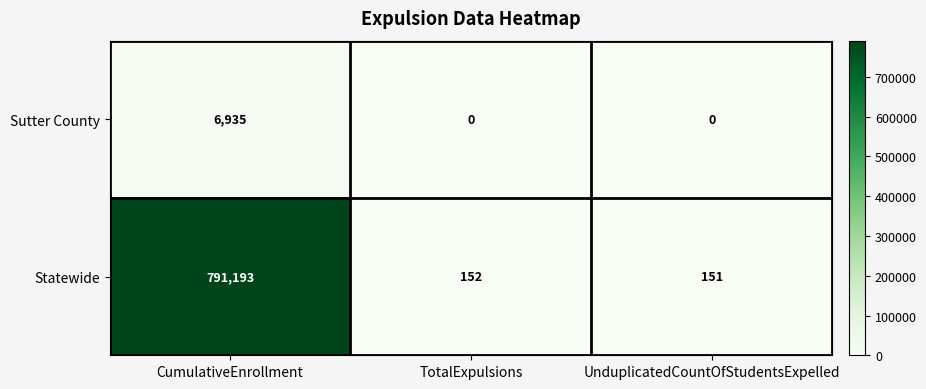

Which series has the largest total across all categories?

Statewide